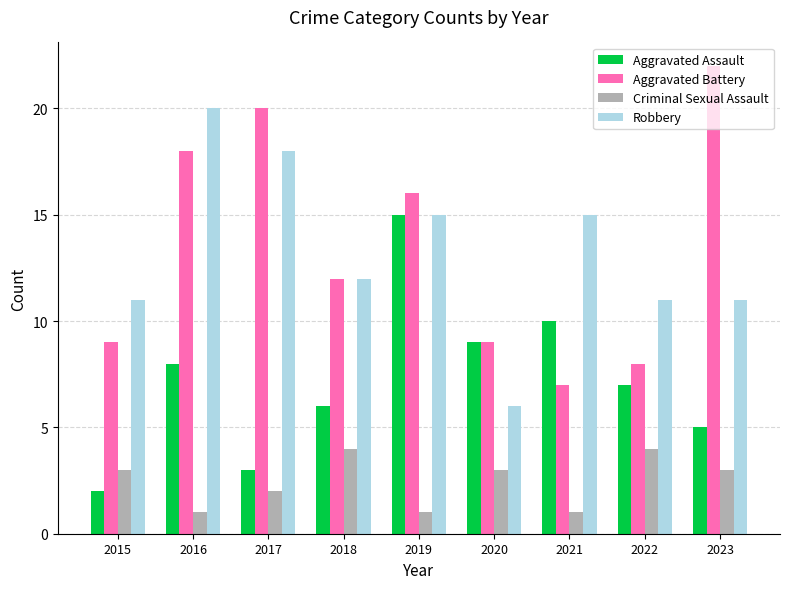

What is the value of the Aggravated Assault bar at the 3rd from the left?

3